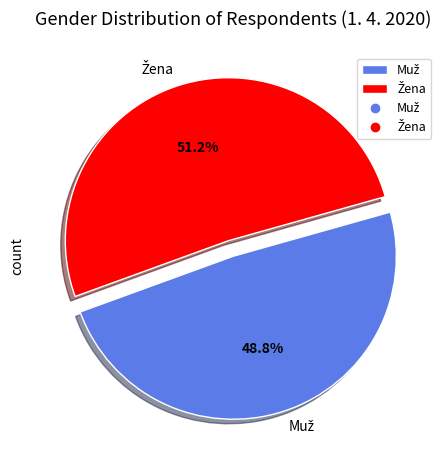

Is there a majority slice in this chart?

Yes